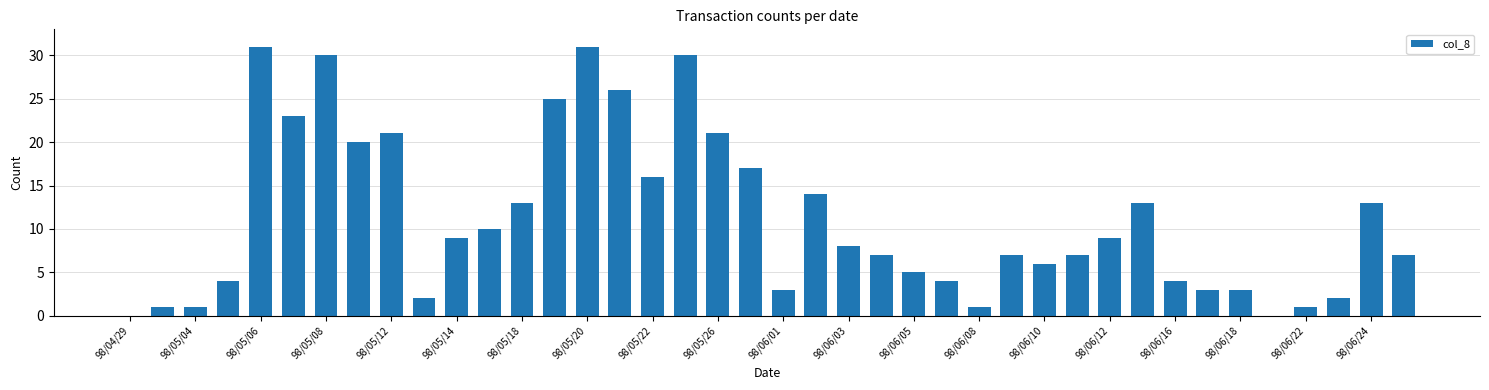

What is the sum of all values?

448